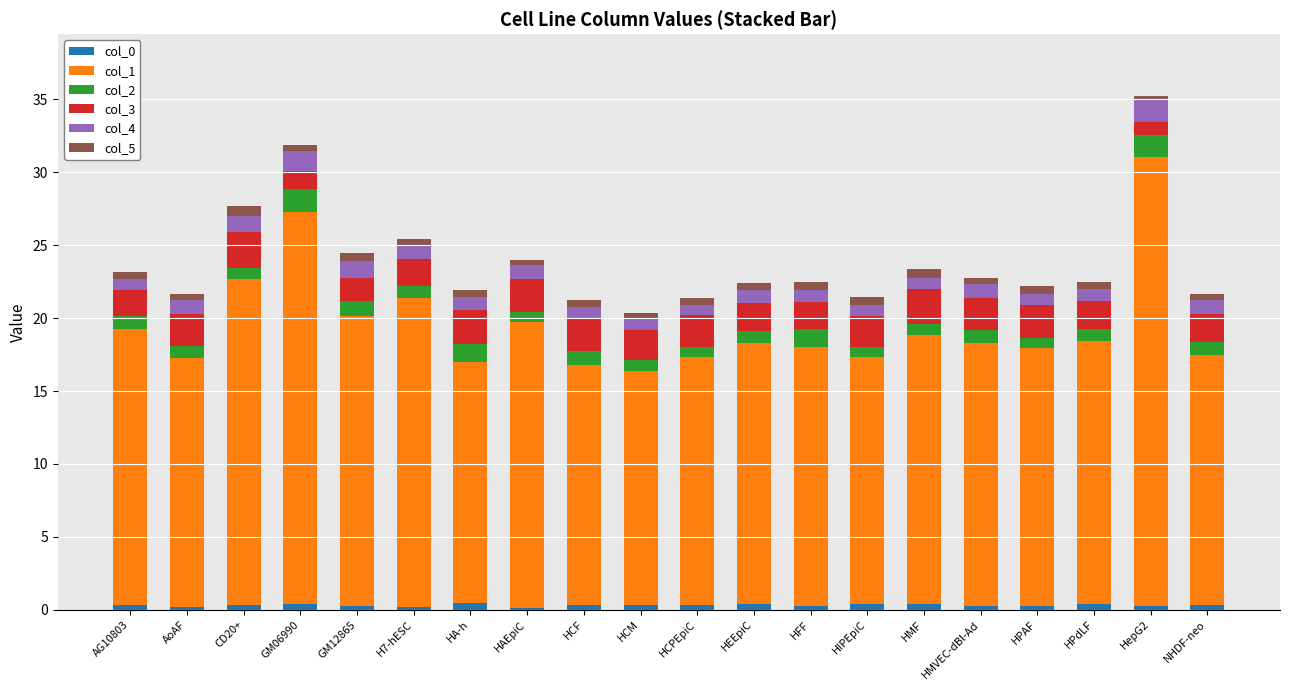

Is it true that col_0 equals 0.3 at AG10803?

True